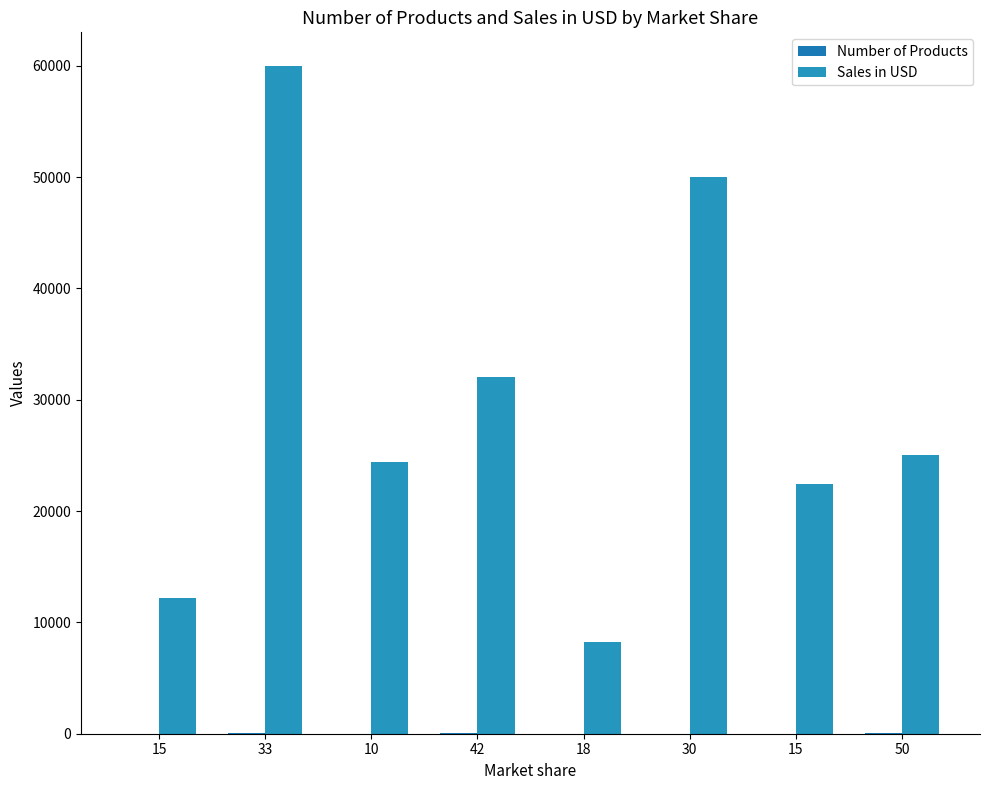

Reading left to right, list all the values displayed in this chart.

Number of Products: 15=14	33=20	10=18	42=22	18=12	30=15	15=19	50=25
Sales in USD: 15=12200	33=60000	10=24400	42=32000	18=8200	30=50000	15=22400	50=25000